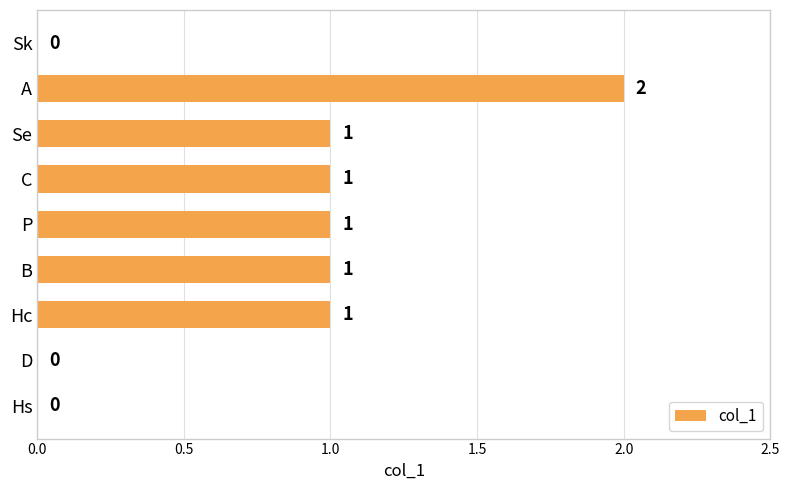

What is the sum of all values?

7